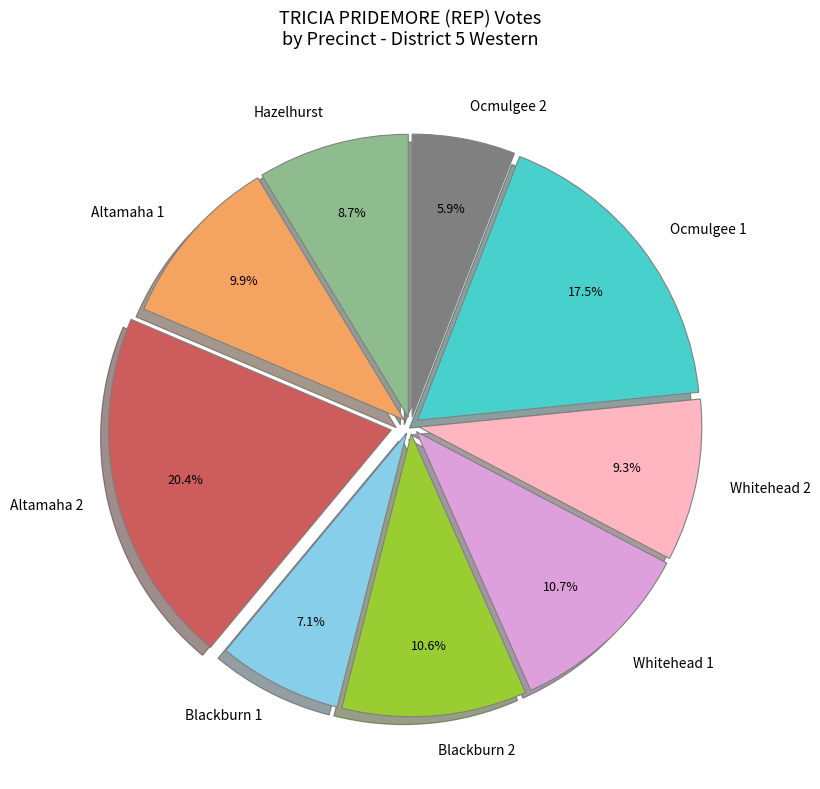

To the nearest percent, what percentage of the pie is Whitehead 2?

9%